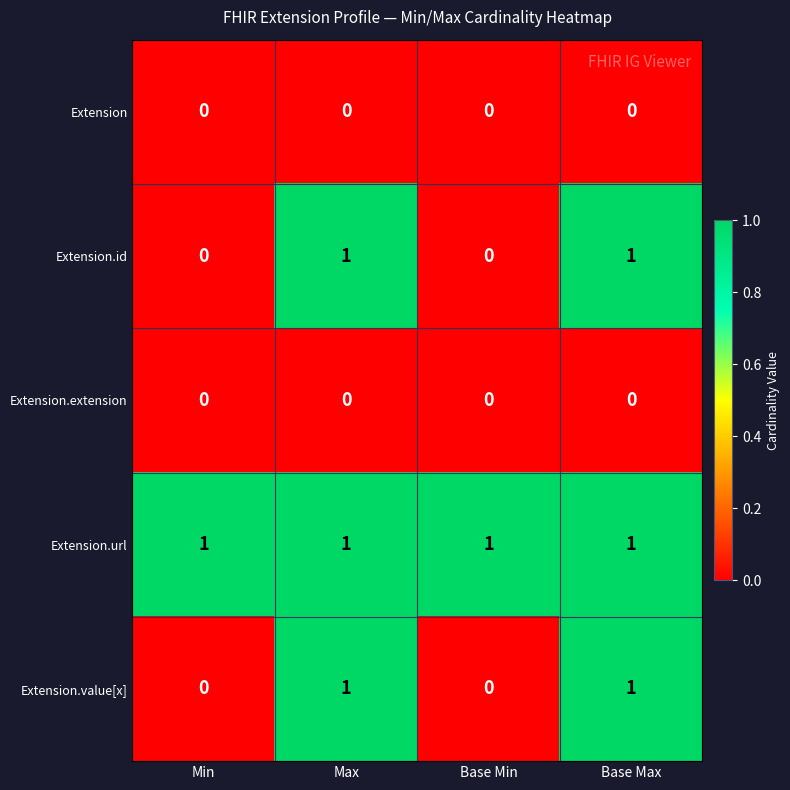

How many Extension.value[x] values are between 0 and 1?

4